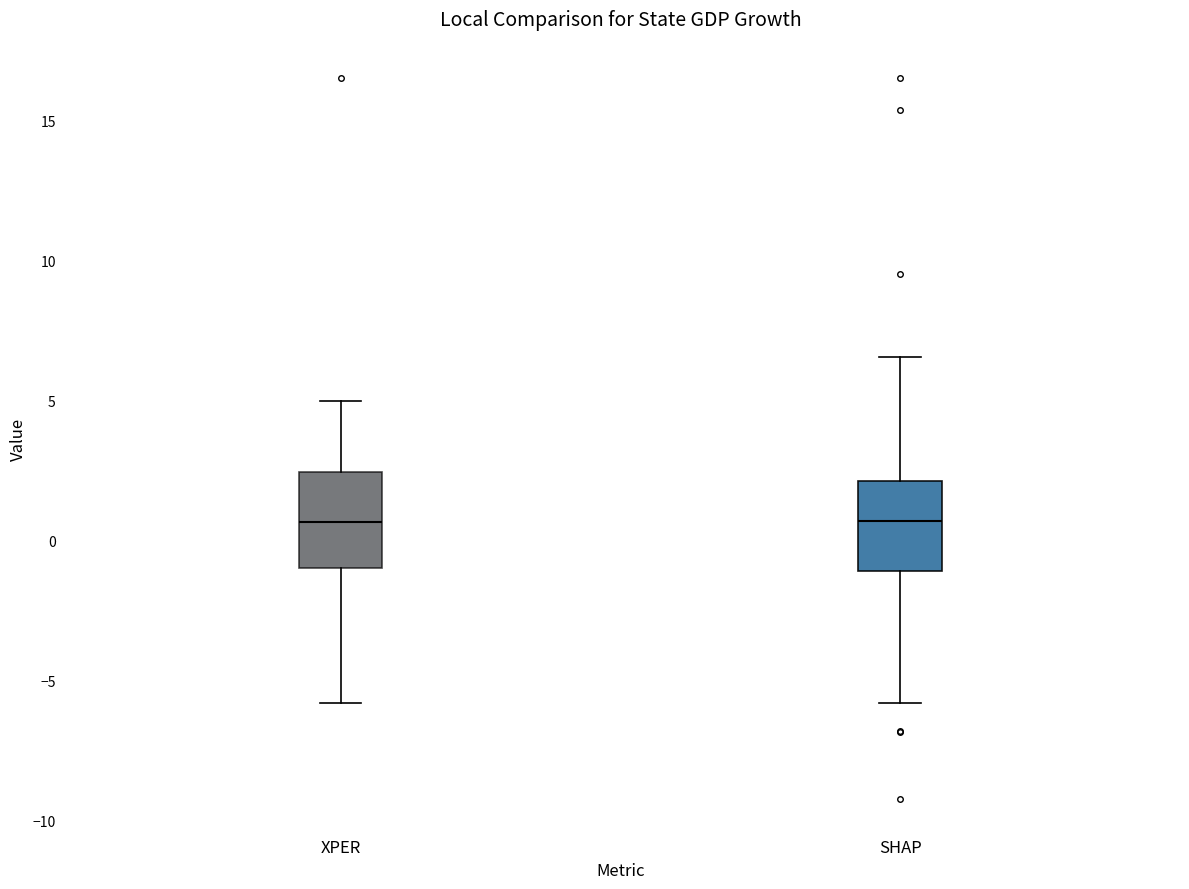

Where is the lower edge of the box for XPER on the y-axis? The values are not printed on the chart, so give them approximately, as read against the axis.

-1.0